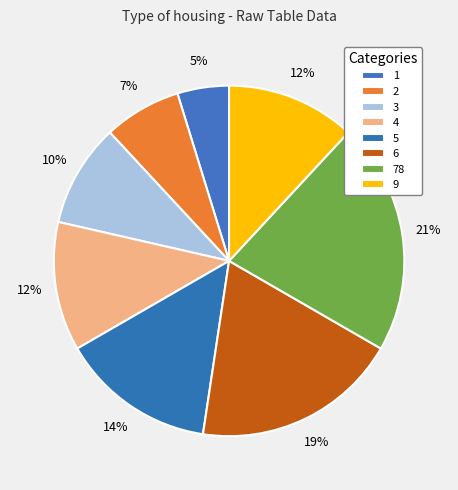

To the nearest percent, what is the difference between the 6 and 2 slice percentages?

12%